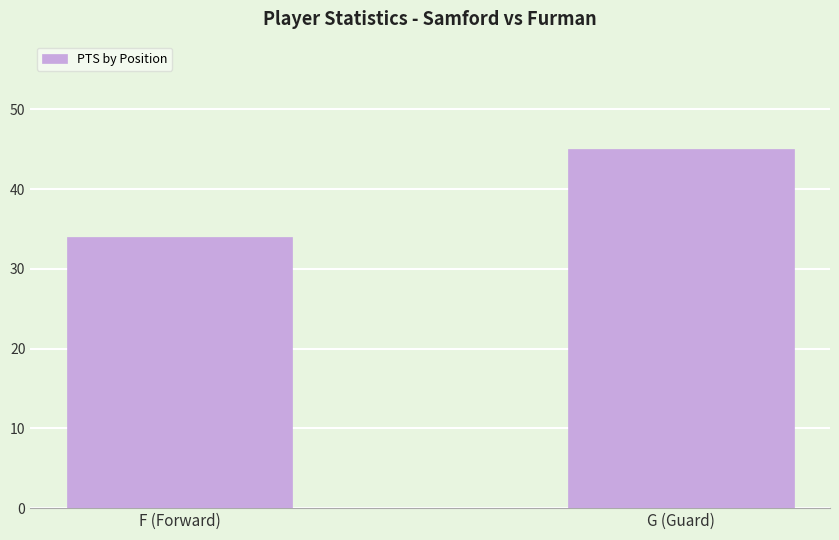

True or false: the data shows 45 at G (Guard).

True